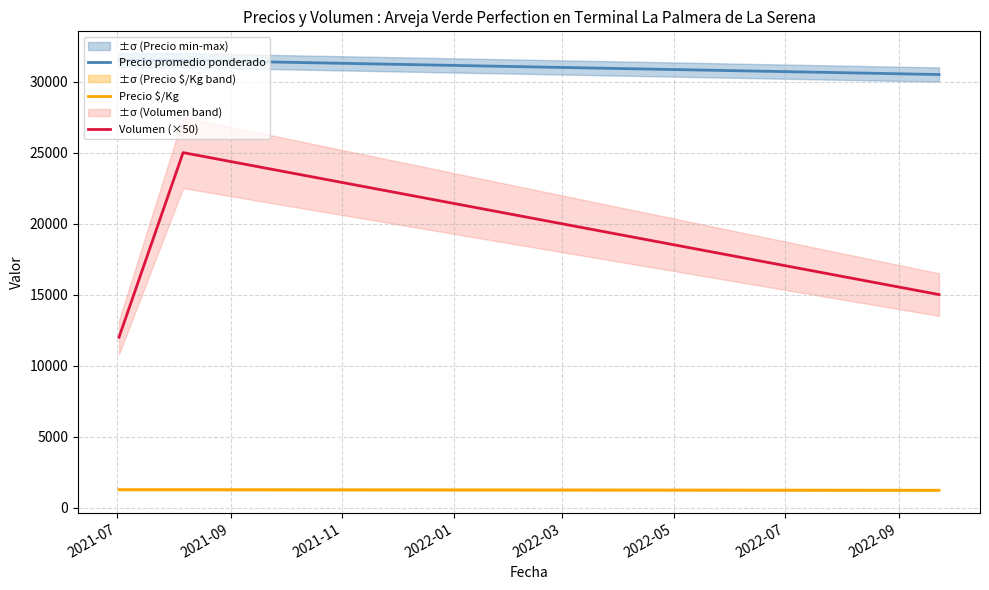

What is the maximum value shown in the chart?

31500